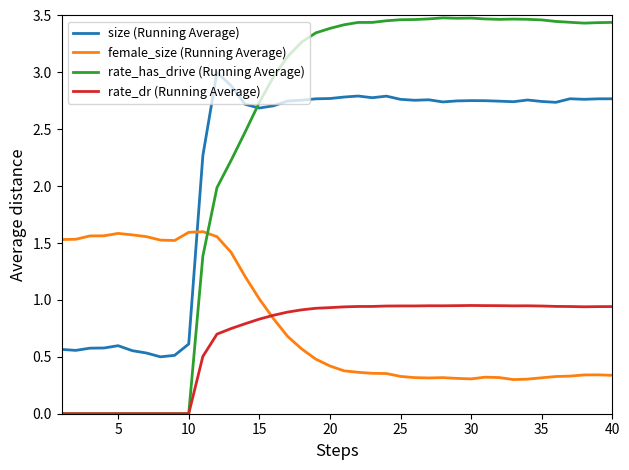

Which series has the largest total across all categories?

rate_has_drive (Running Average)